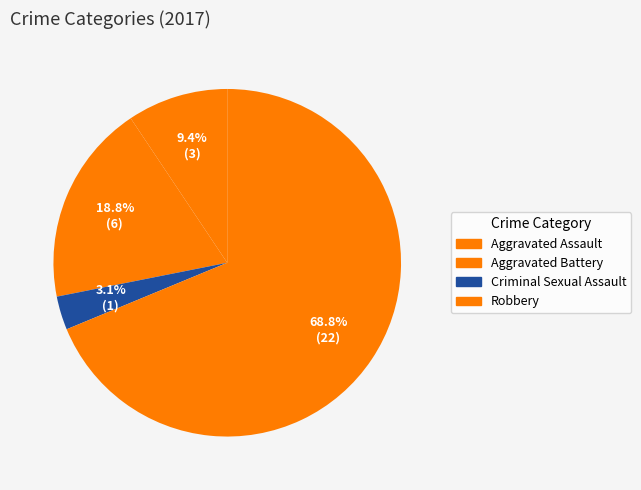

Which category has the smallest portion of the pie?

Criminal Sexual Assault